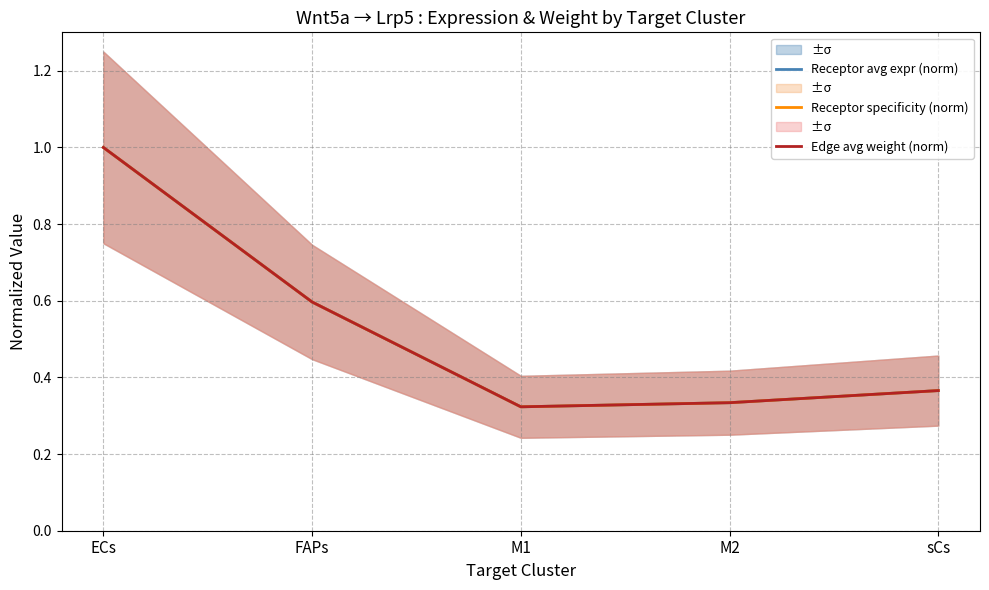

What is the total value across all series at M1?

1.0